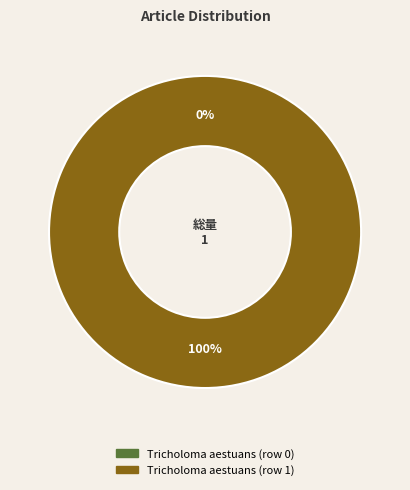

Between Tricholoma aestuans (row 0) and Tricholoma aestuans (row 1), which is larger?

Tricholoma aestuans (row 1)